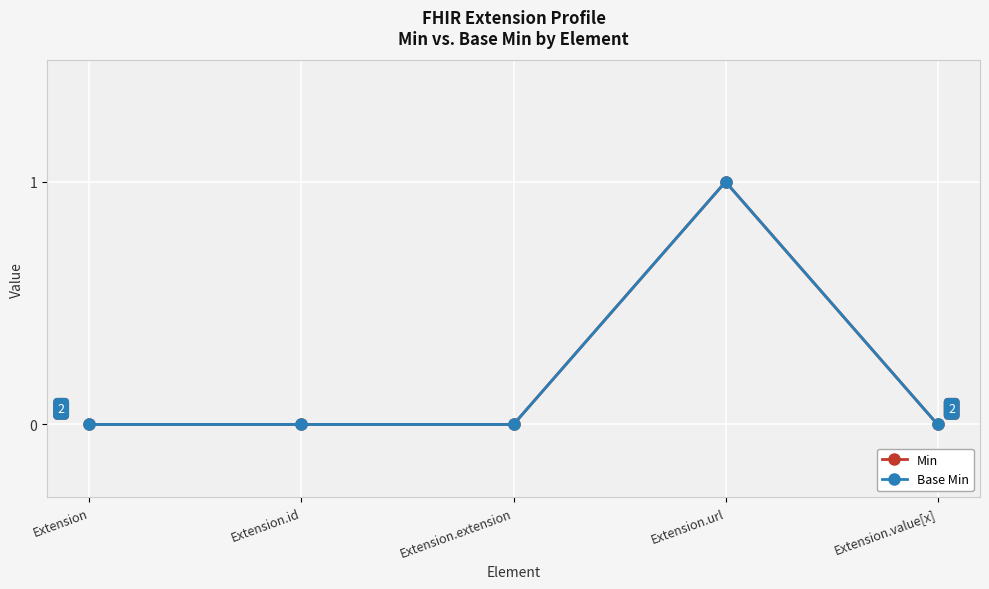

Which category has the lowest value in the Base Min series?

Extension